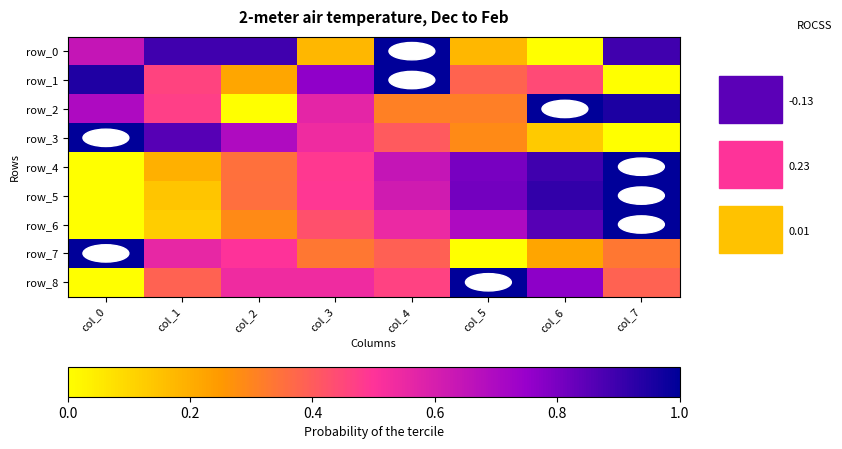

Which series has the largest total across all categories?

row_0